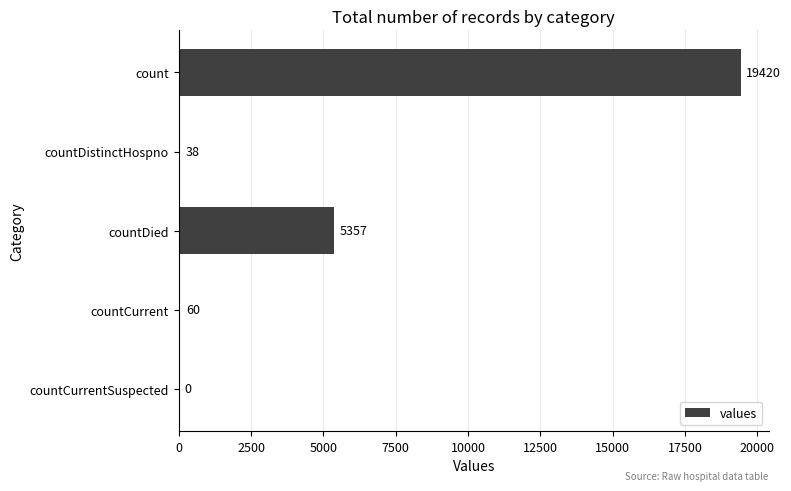

What is the change in value from count to countCurrent?

-19360